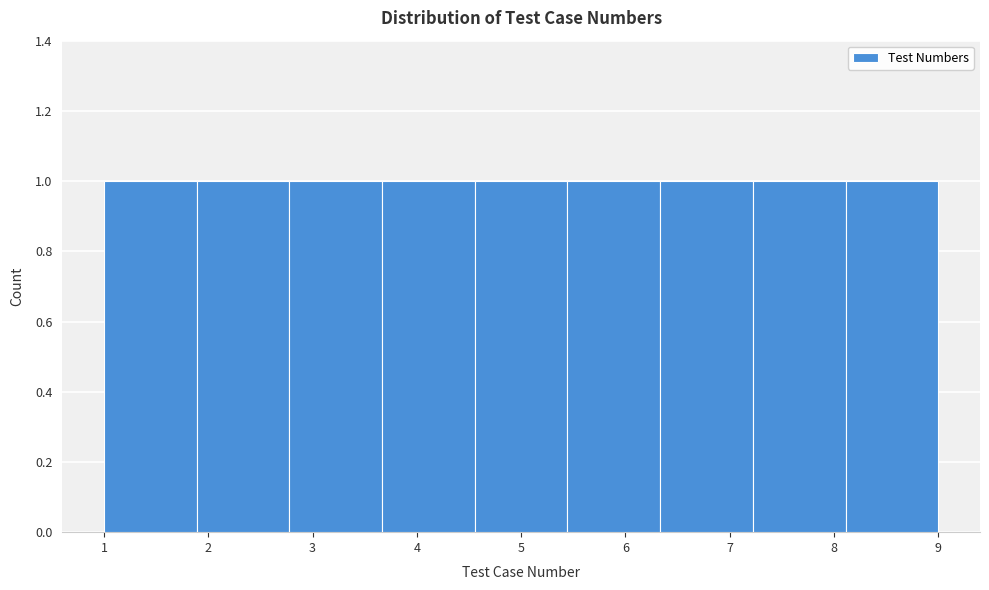

How tall is the bar that spans 4.6 to 5.4 on the x-axis? Neither the bar edges nor the heights are printed on the chart, so give them approximately, as read against the axes.

1